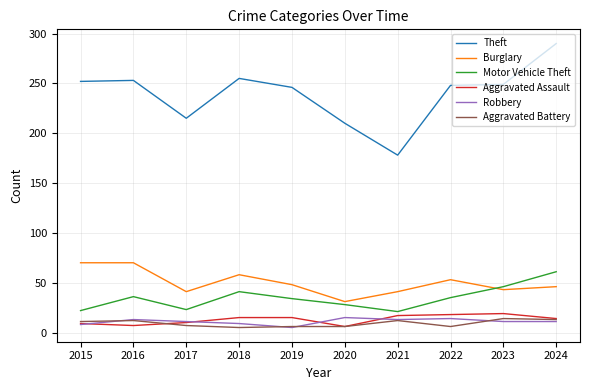

What is the difference between the Robbery values at 2016 and 2023?

2